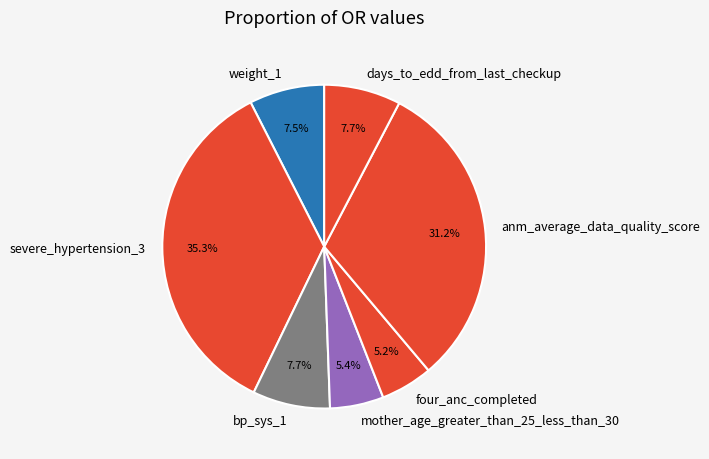

How many segments does this pie chart have?

7